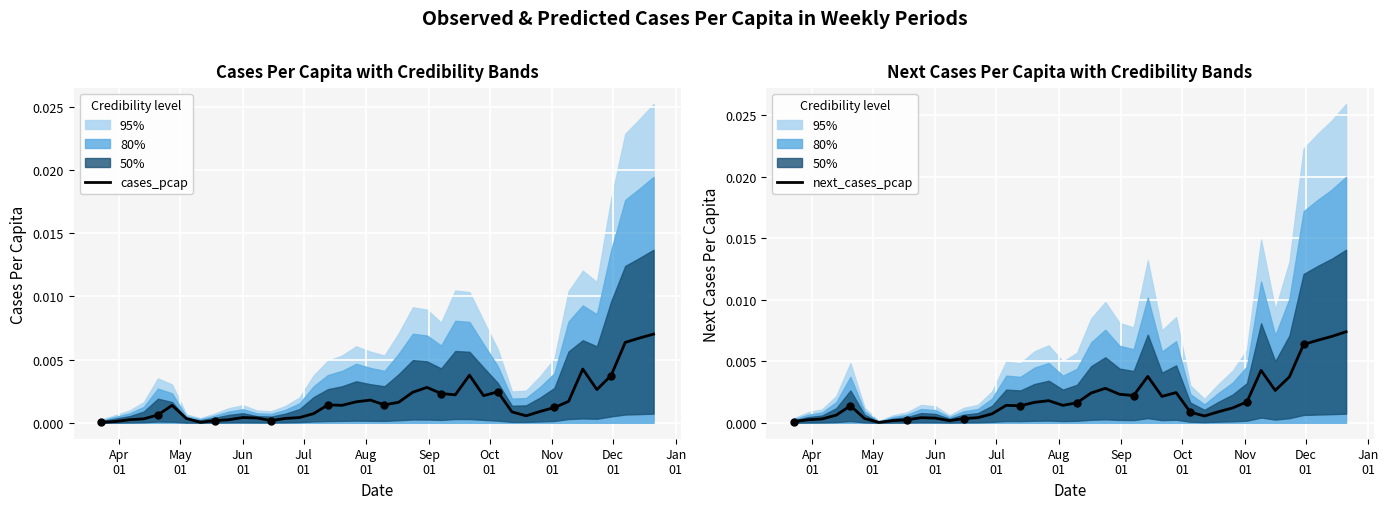

Which series reaches the minimum Y coordinate?

cases_pcap